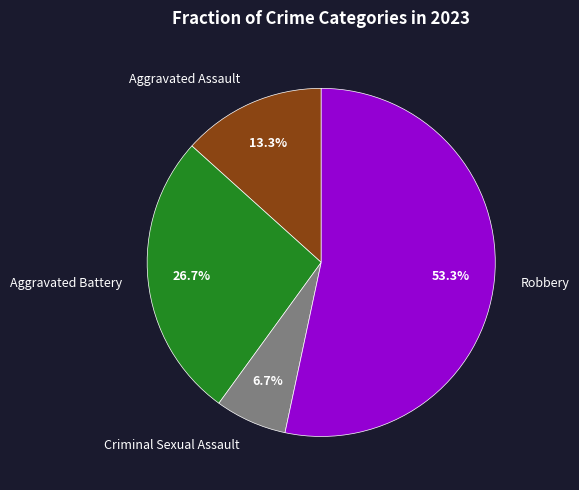

What percentage is the Aggravated Assault slice, to the nearest percent?

13%